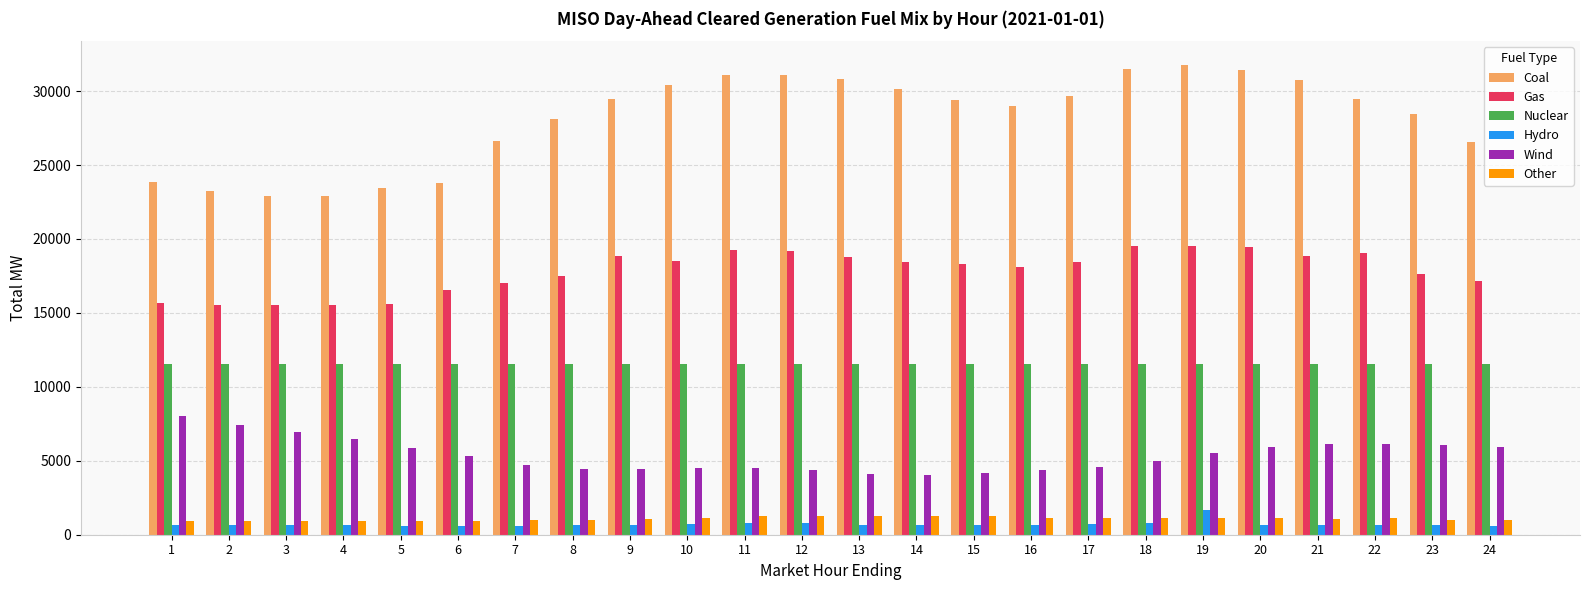

What is the lowest value of the Wind series?

4068.7